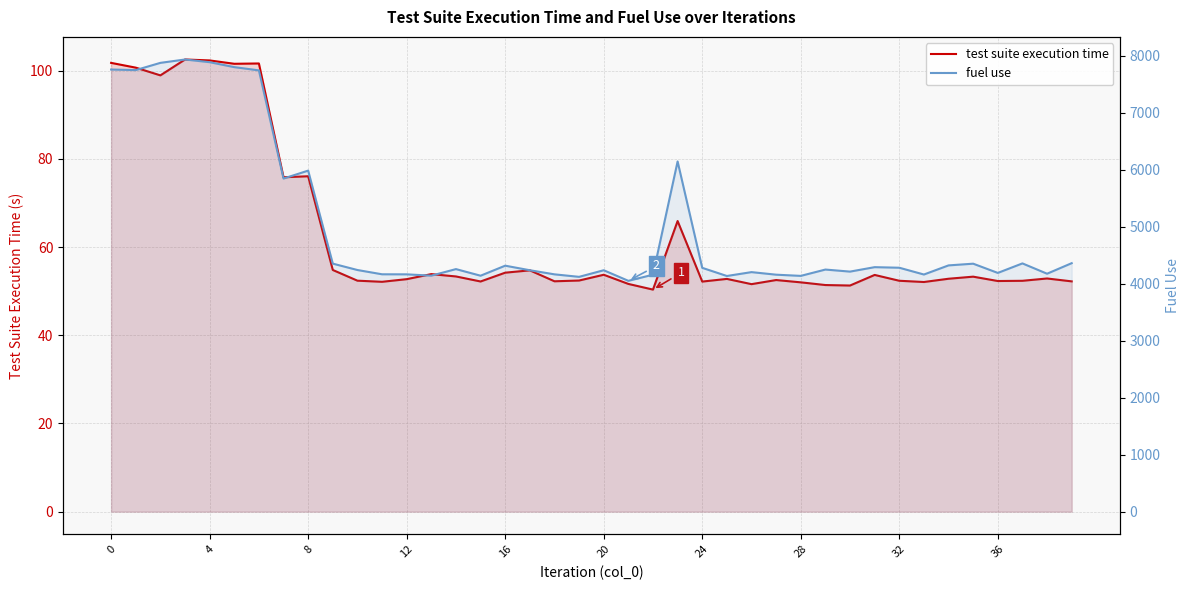

In test suite execution time, how many points are lower than both neighbors (excluding endpoints)?

12